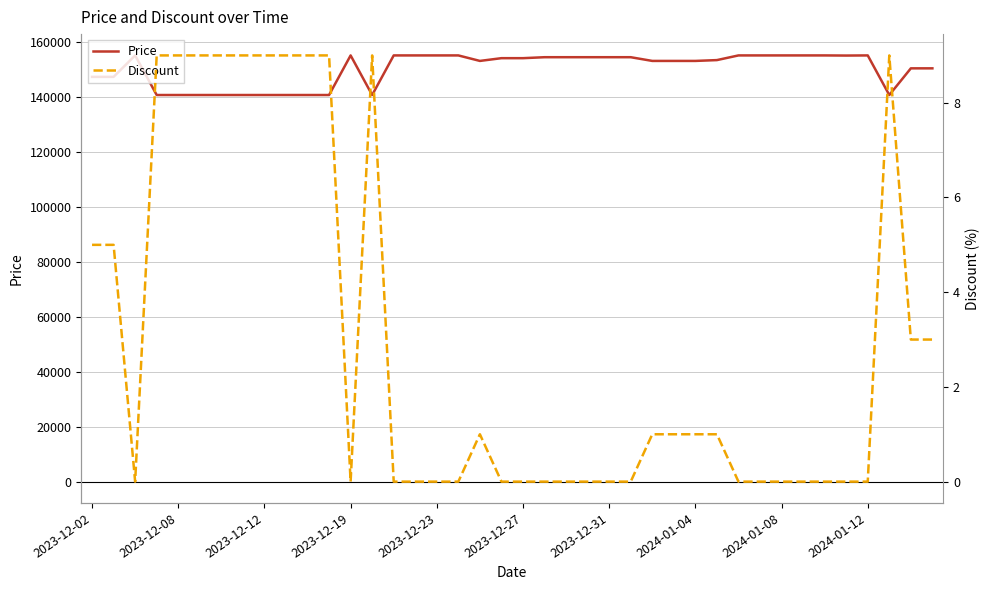

What is the highest value of the Price series?

155000